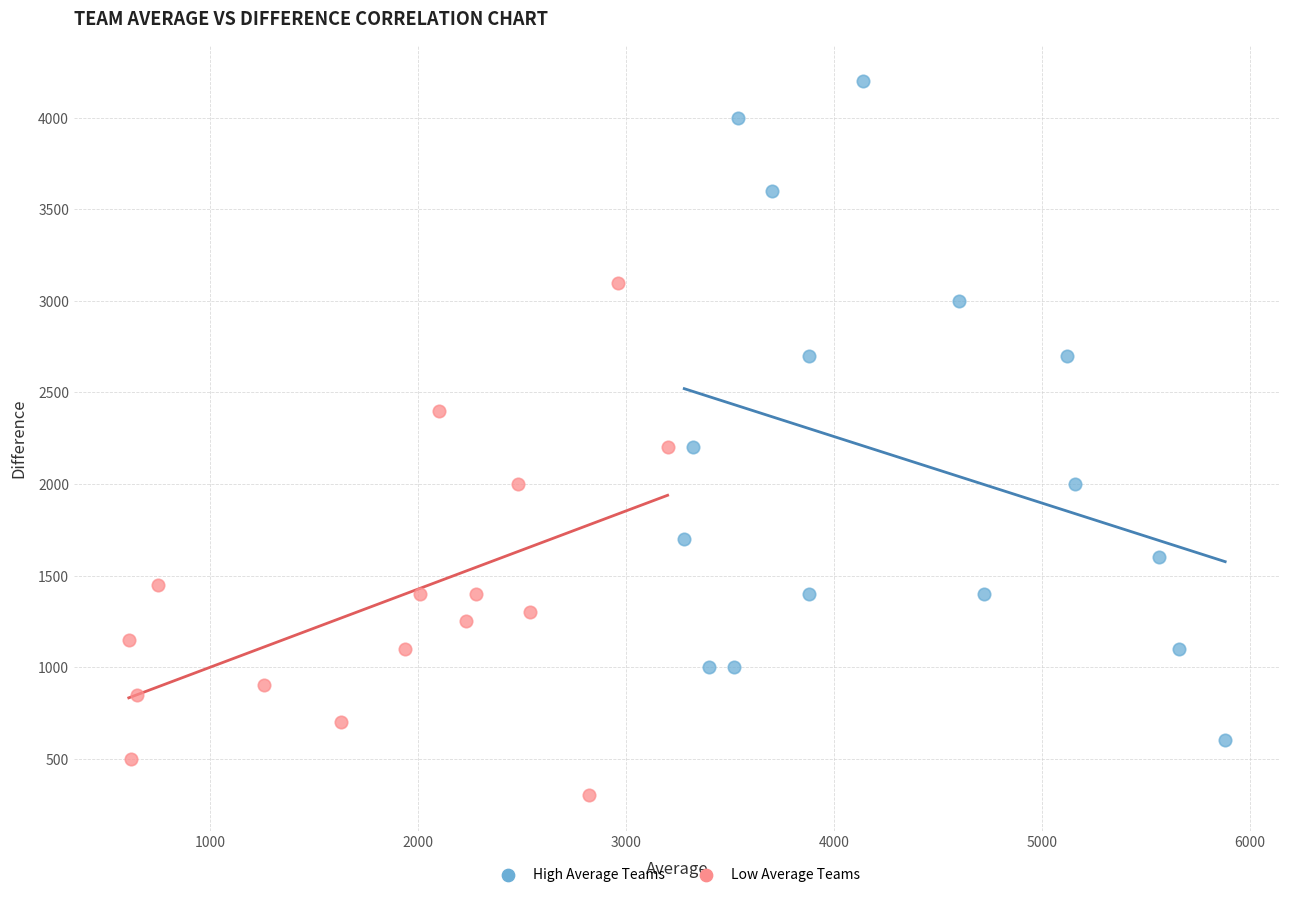

What are all the series names shown in the legend?

High Average Teams, Low Average Teams